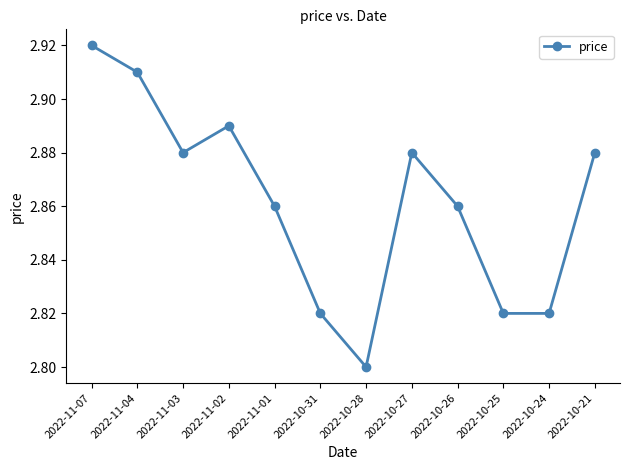

At which category does the data reach its first local valley?

2022-11-03